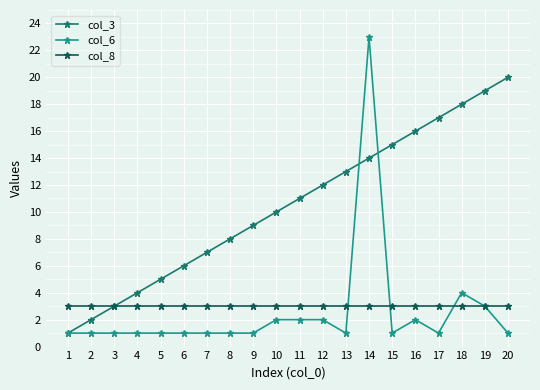

The col_3 series shows 11 at 18. True or false?

False